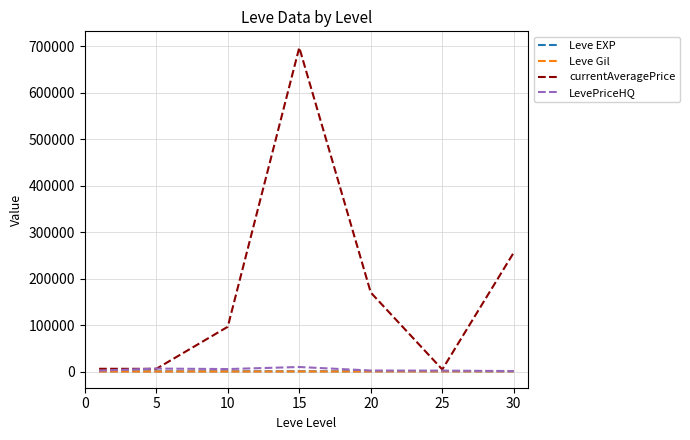

Which series has the largest range (max minus min)?

currentAveragePrice